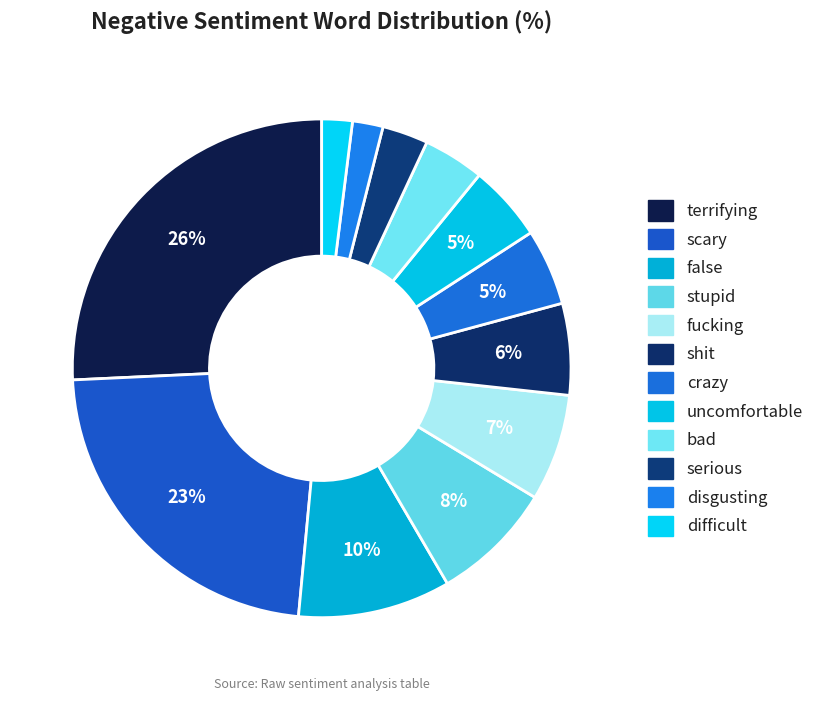

Combined, what portion of the pie is shit and difficult?

7.9%